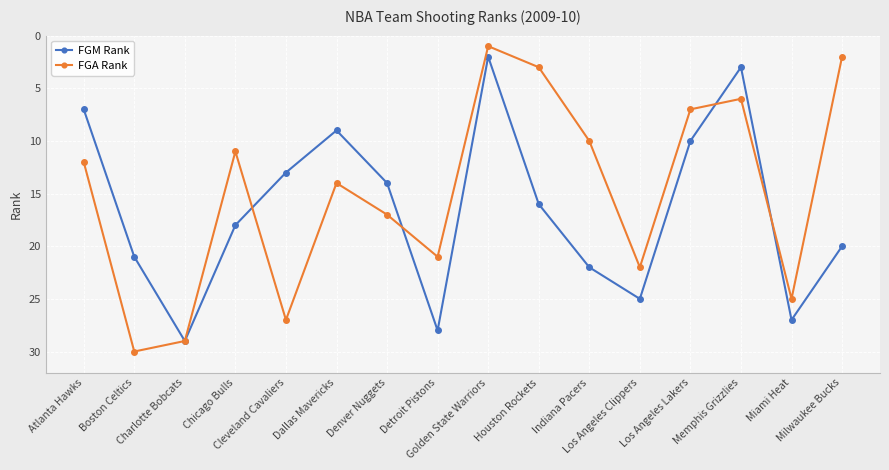

List the series in order of their overall mean, highest first.

FGM Rank, FGA Rank